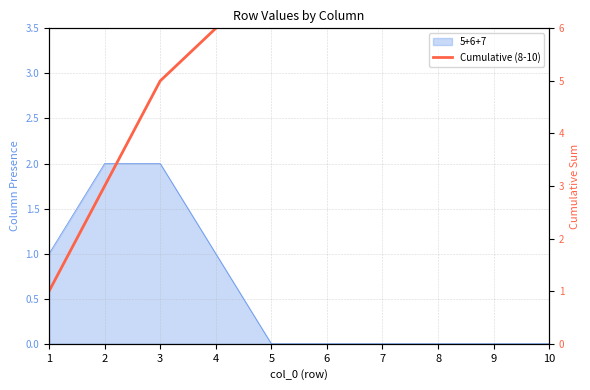

True or false: the data has more than 1 interior local peaks.

False